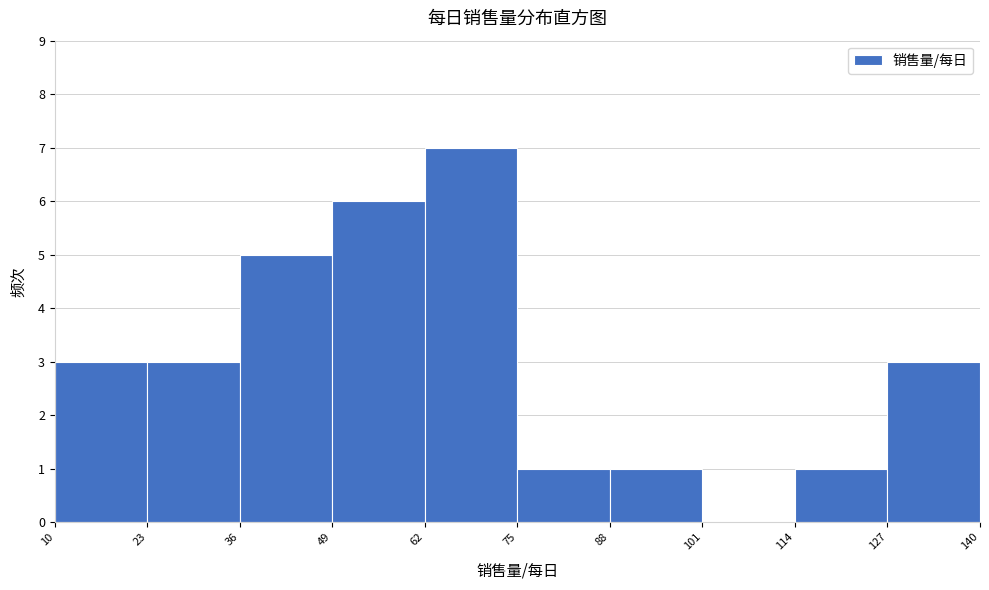

How tall is the bar that spans 36 to 49 on the x-axis? The values are not printed on the chart, so give them approximately, as read against the axis.

5